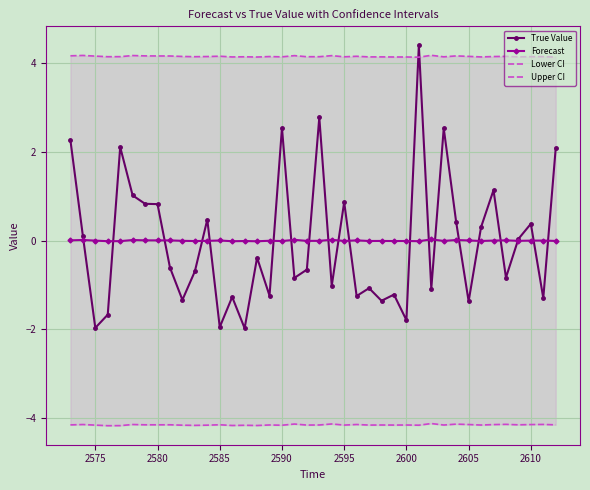

True or false: Forecast has a value of 0.0 at 2605.

True